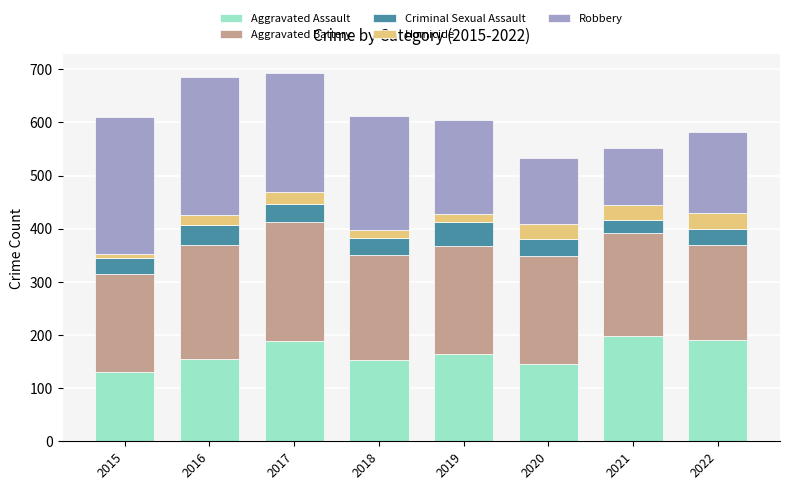

What is the difference between the Aggravated Assault values at 2017 and 2019?

24